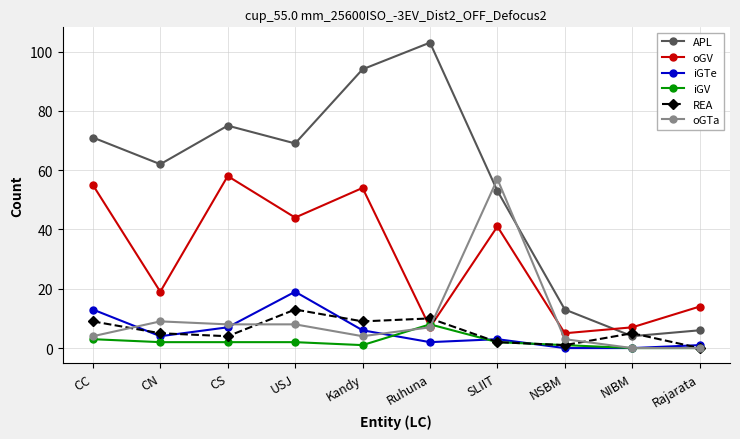

Does the chart display data point markers on the line(s)?

Yes